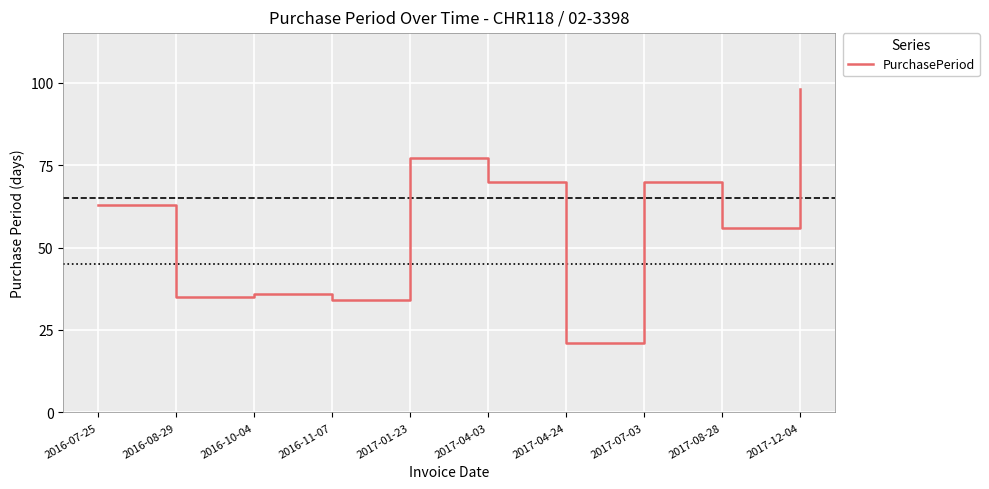

Is it true that the value at 2016-10-04 is 36?

True